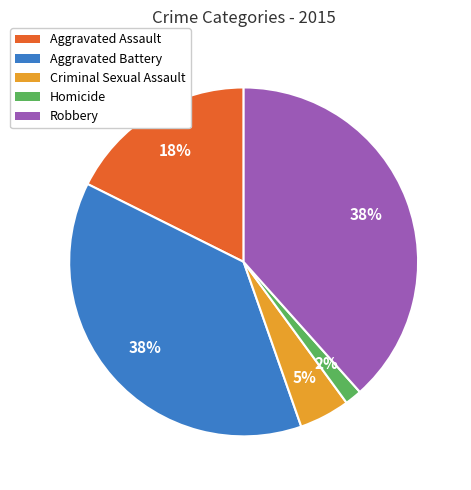

True or false: Aggravated Assault accounts for 18% of the total.

True